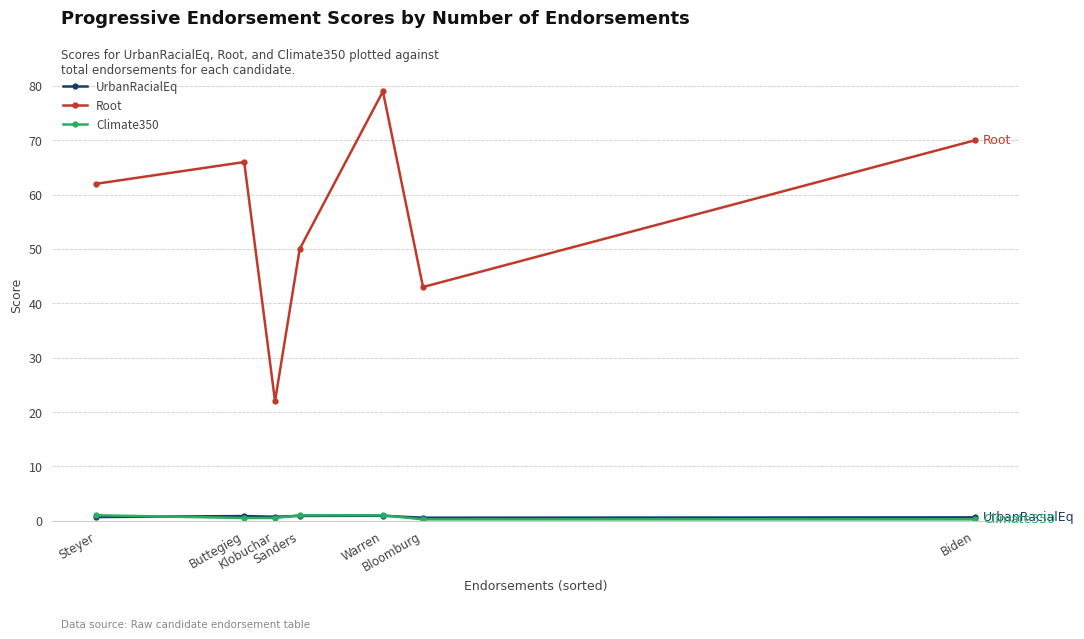

In Root, how many points are higher than both neighbors (excluding endpoints)?

2